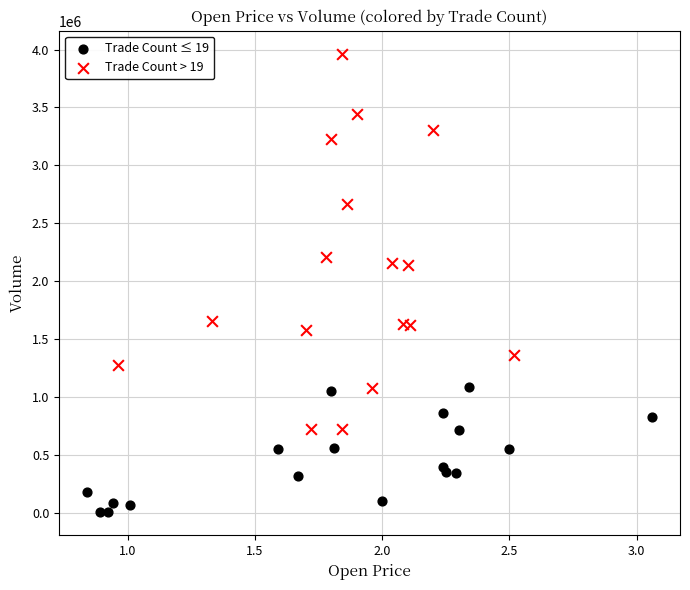

Which series has the widest spread of Y values?

Trade Count > 19